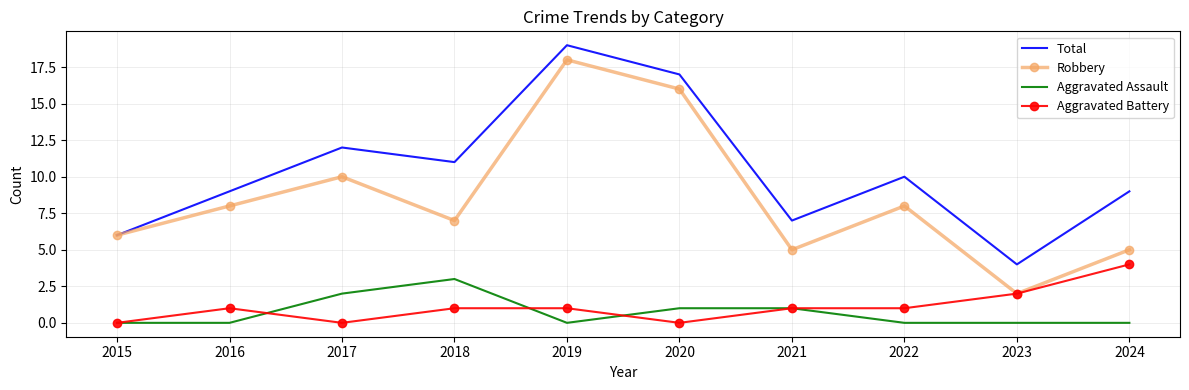

The Total series shows 11 at 2018. True or false?

True